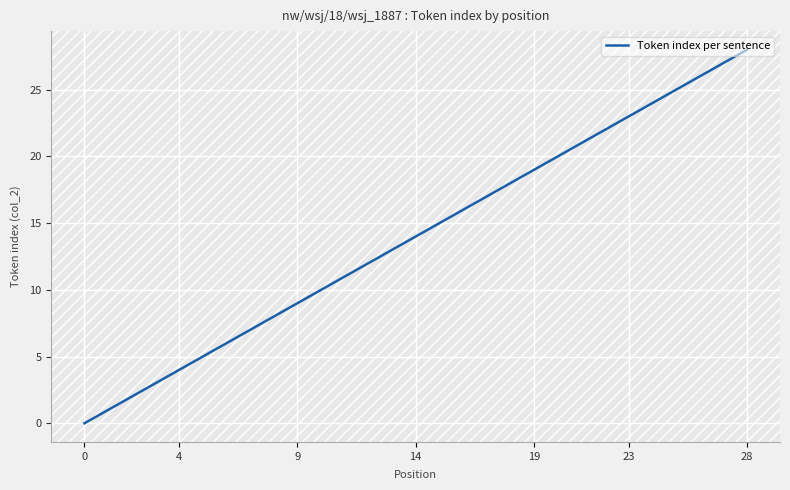

Does the chart display data point markers on the line(s)?

No